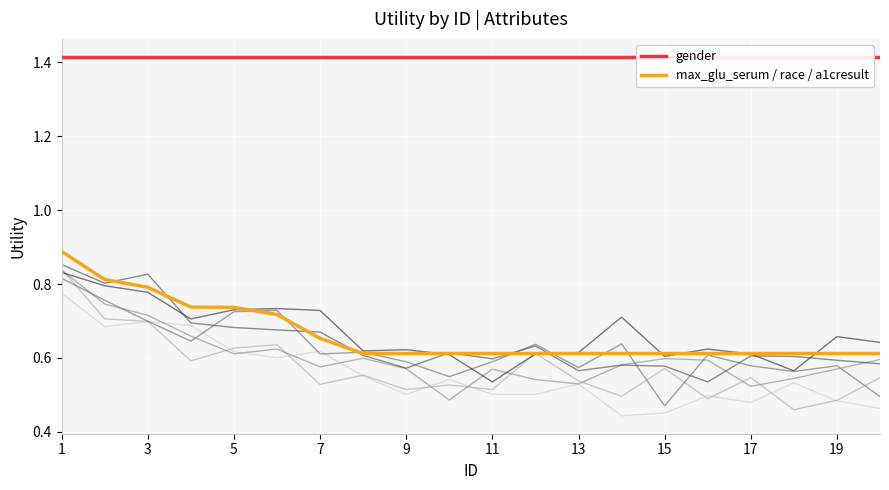

True or false: gender has more than 1 interior local peaks.

False